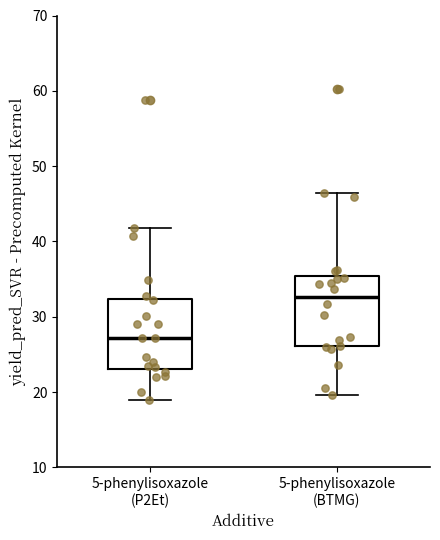

Reading left to right, transcribe this box plot: for each box, give where its median line is, the range the box spans, and where its two whiskers end, as read against the y-axis. The values are not printed on the chart, so give them approximately, as read against the axis.

5-phenylisoxazole (P2Et): median 27, box 23 to 32, whiskers 19 to 42
5-phenylisoxazole (BTMG): median 33, box 26 to 35, whiskers 20 to 46